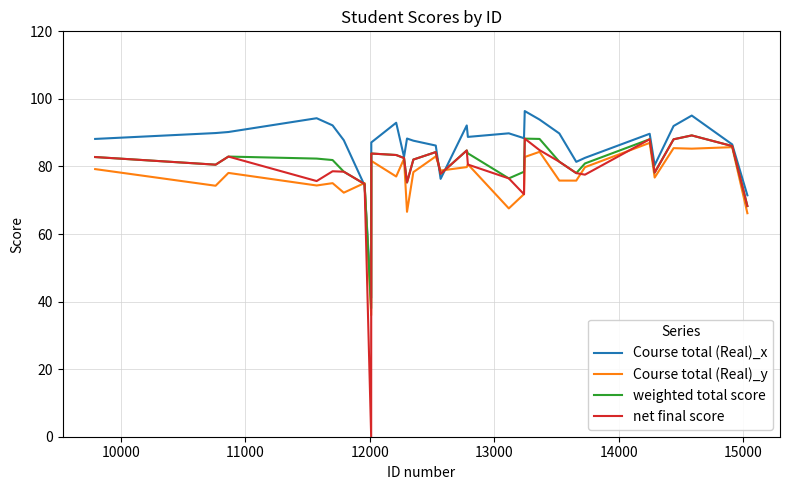

What is the greatest value displayed?

96.4